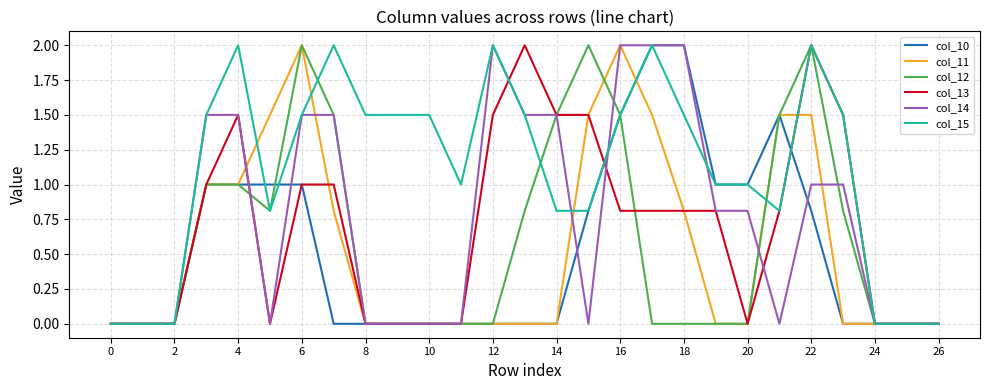

What is the greatest value displayed?

2.0